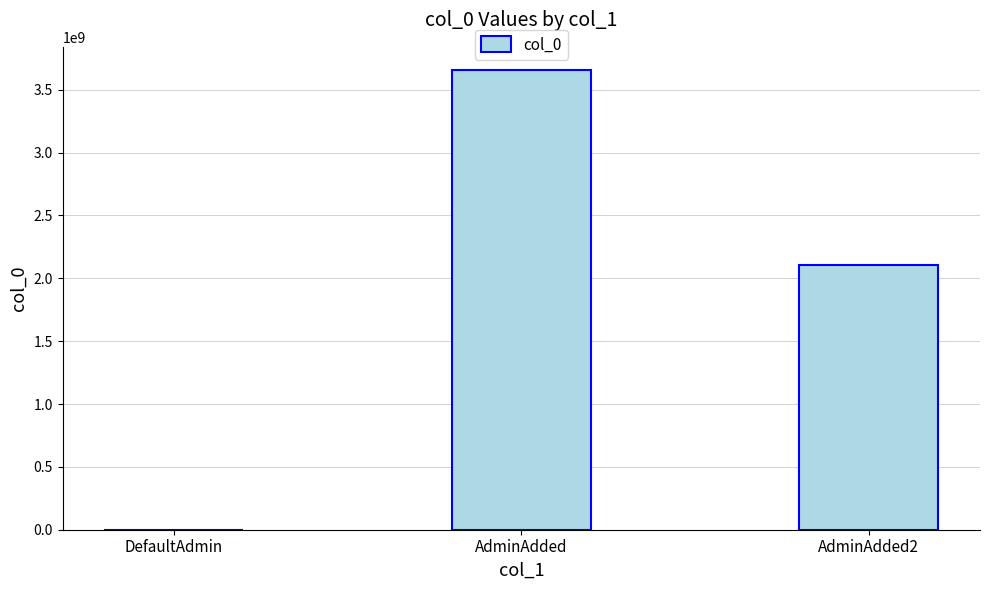

How many positive values are there?

2